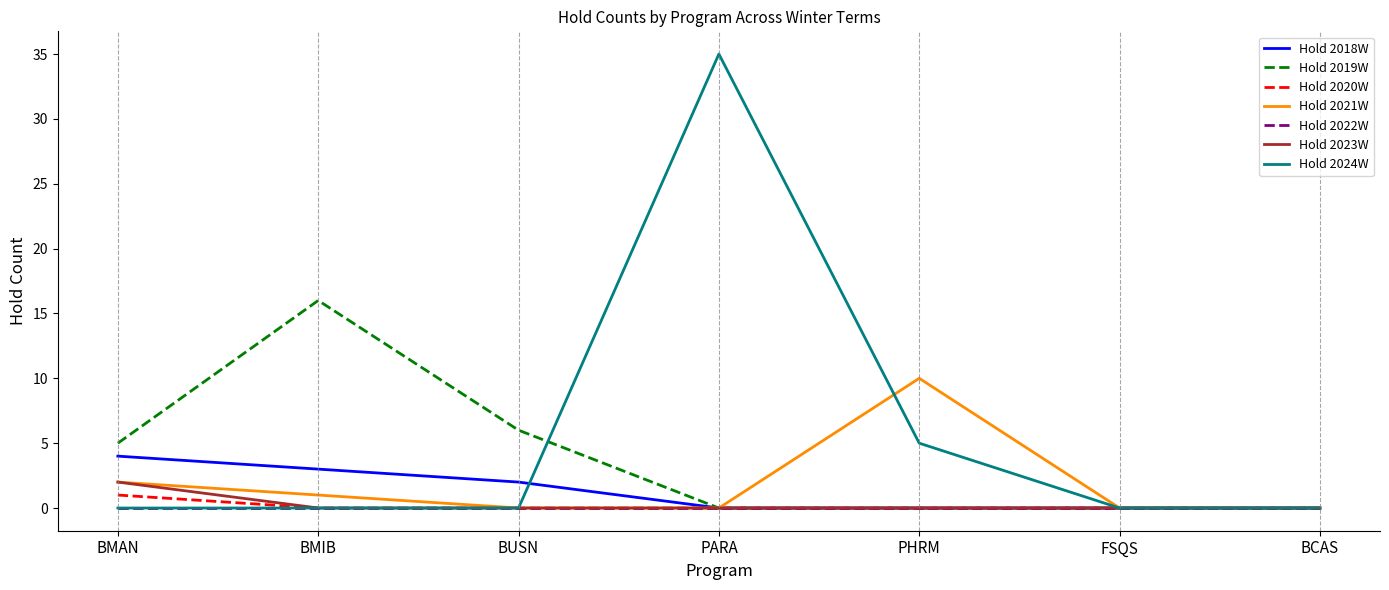

What is the difference between the maximum and minimum values in the Hold 2021W series?

10